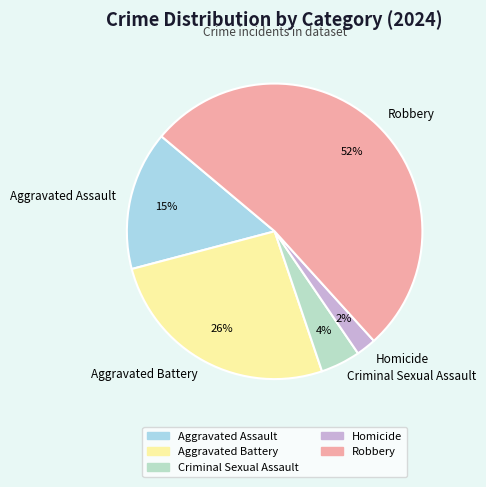

The Criminal Sexual Assault slice represents 12% of the pie. True or false?

False